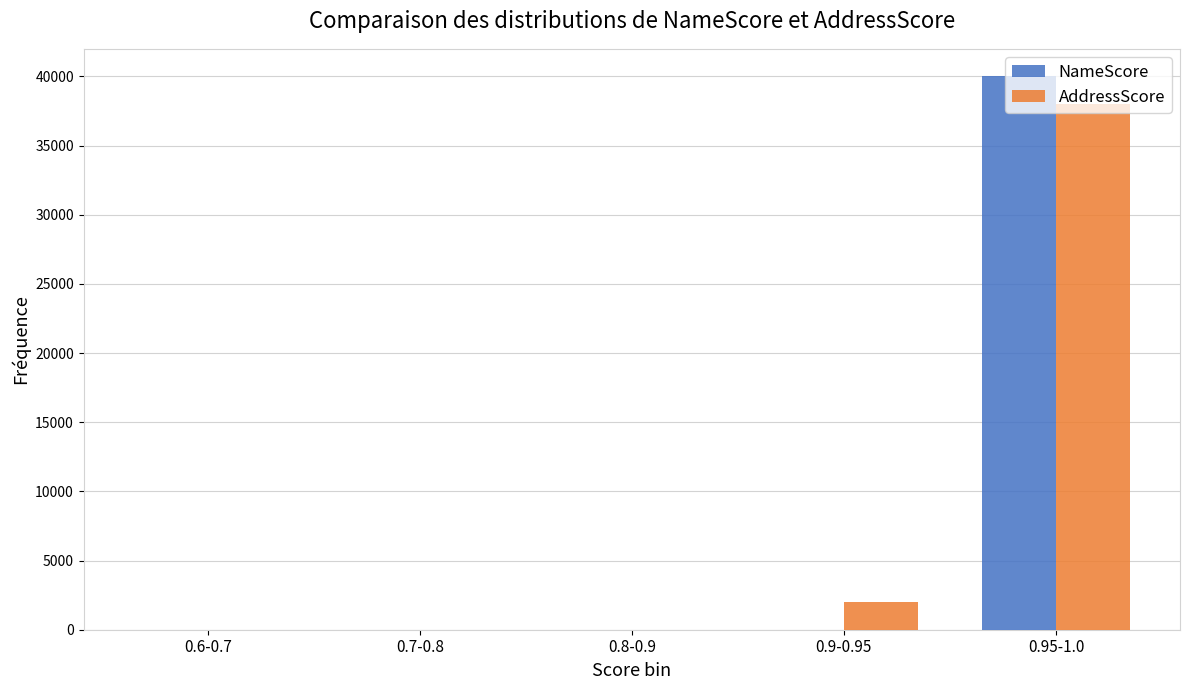

What is the sum of all AddressScore values?

40000